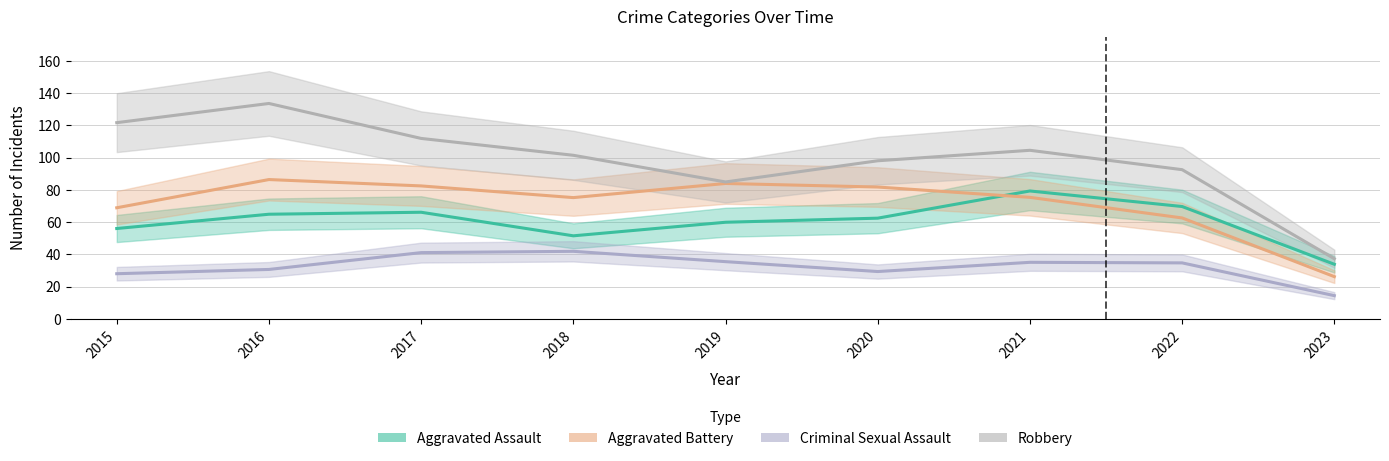

True or false: Robbery and Criminal Sexual Assault intersect in this chart.

False